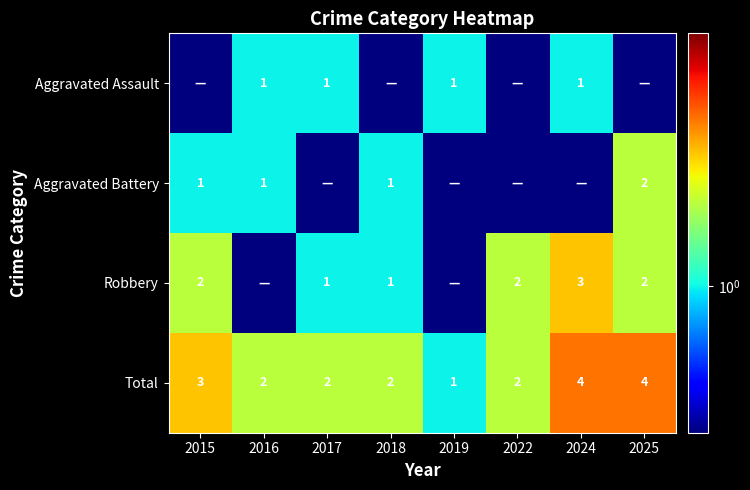

Is it true that Aggravated Assault equals 1.5 at 2024?

False